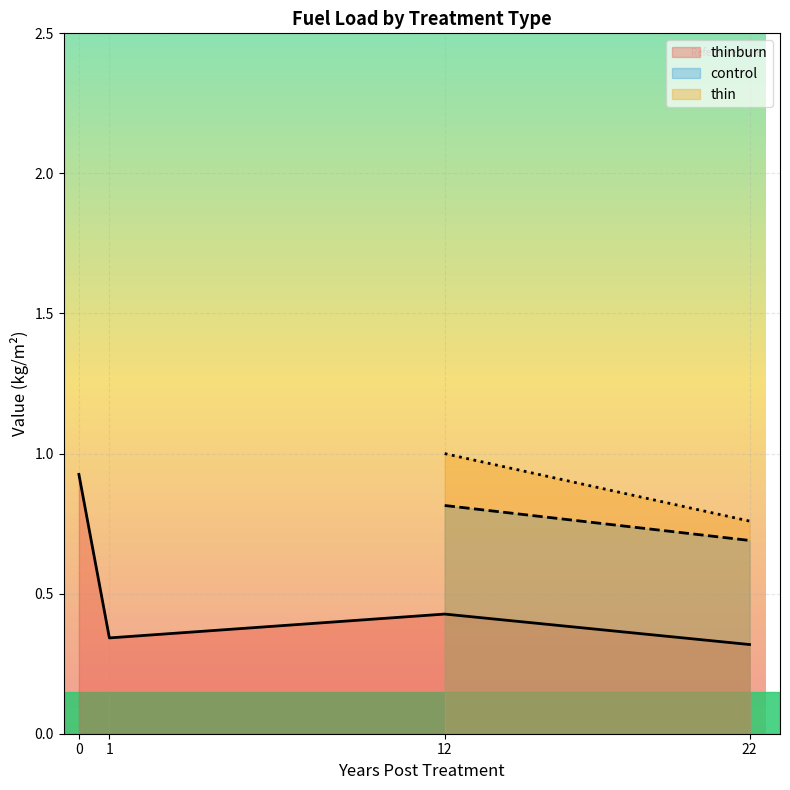

What is the approximate value of control at 1?

0.3